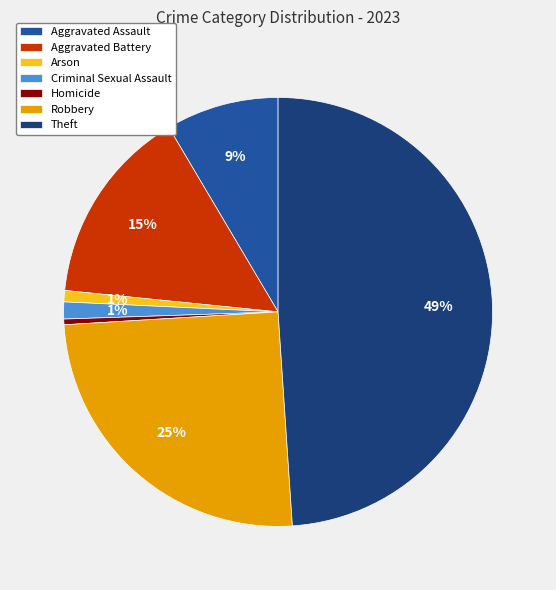

Combined, do Criminal Sexual Assault and Homicide account for over 50%?

No